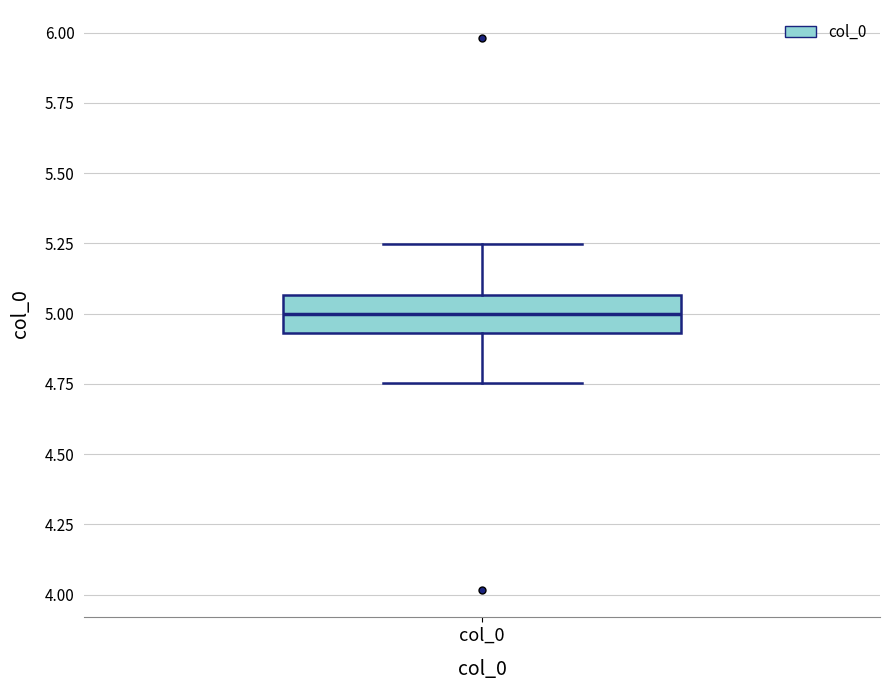

Transcribe this box plot: give where the median line is, the range the box spans, and where the two whiskers end, as read against the y-axis. The values are not printed on the chart, so give them approximately, as read against the axis.

median 5.00, box 4.95 to 5.05, whiskers 4.75 to 5.25